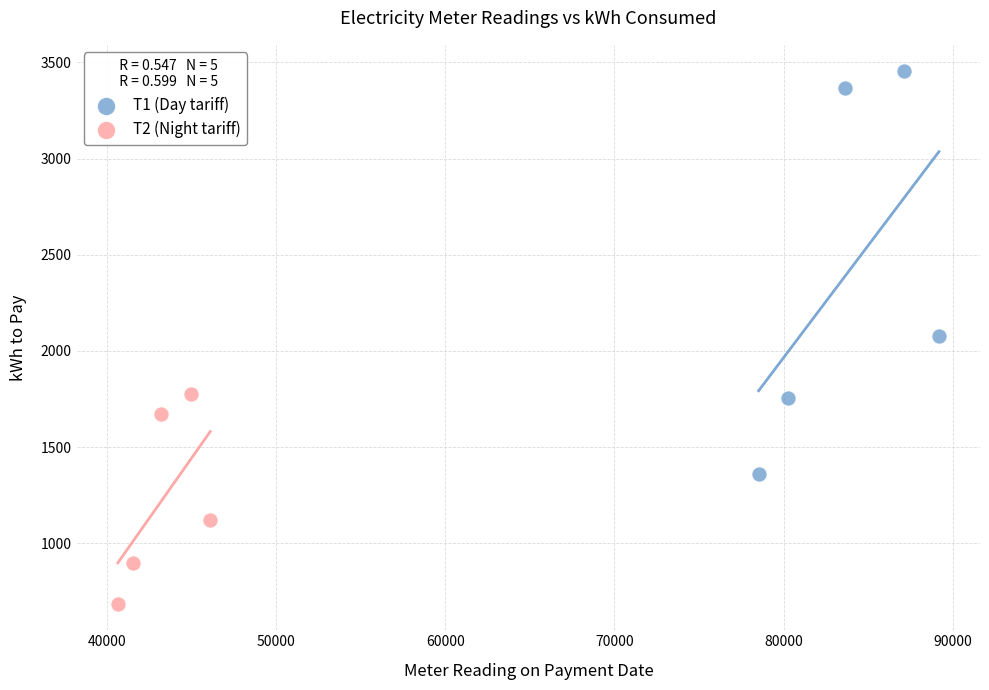

What are all the series names shown in the legend?

Т1 (Day tariff), Т2 (Night tariff)